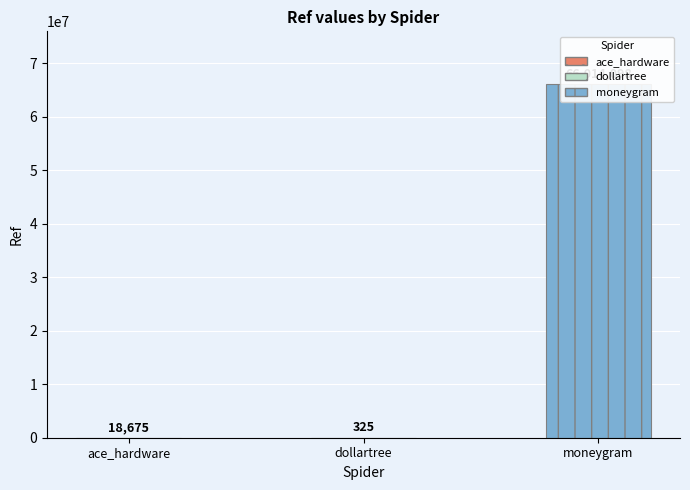

Where does the data first go above 18675?

moneygram